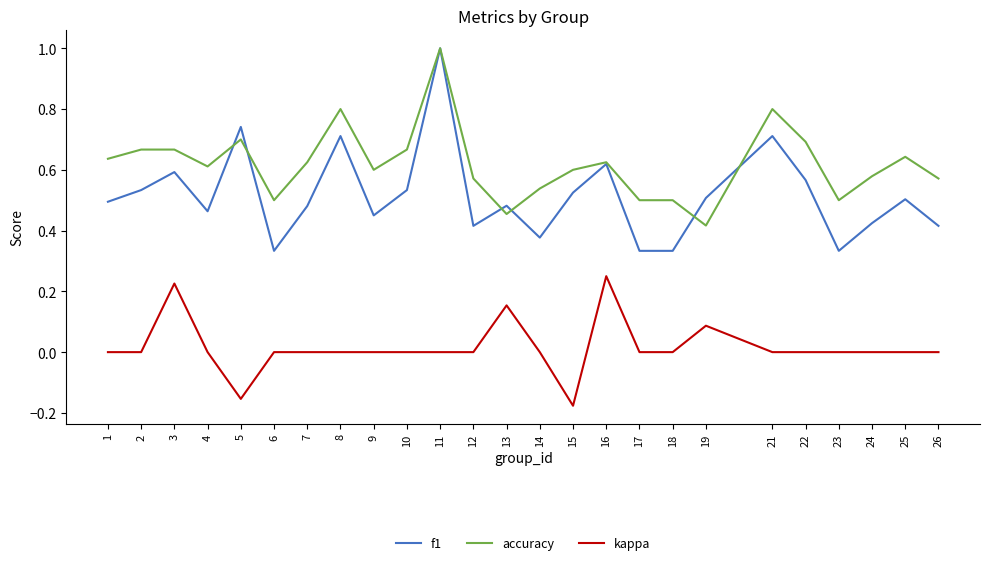

Which series has the widest spread of values?

f1